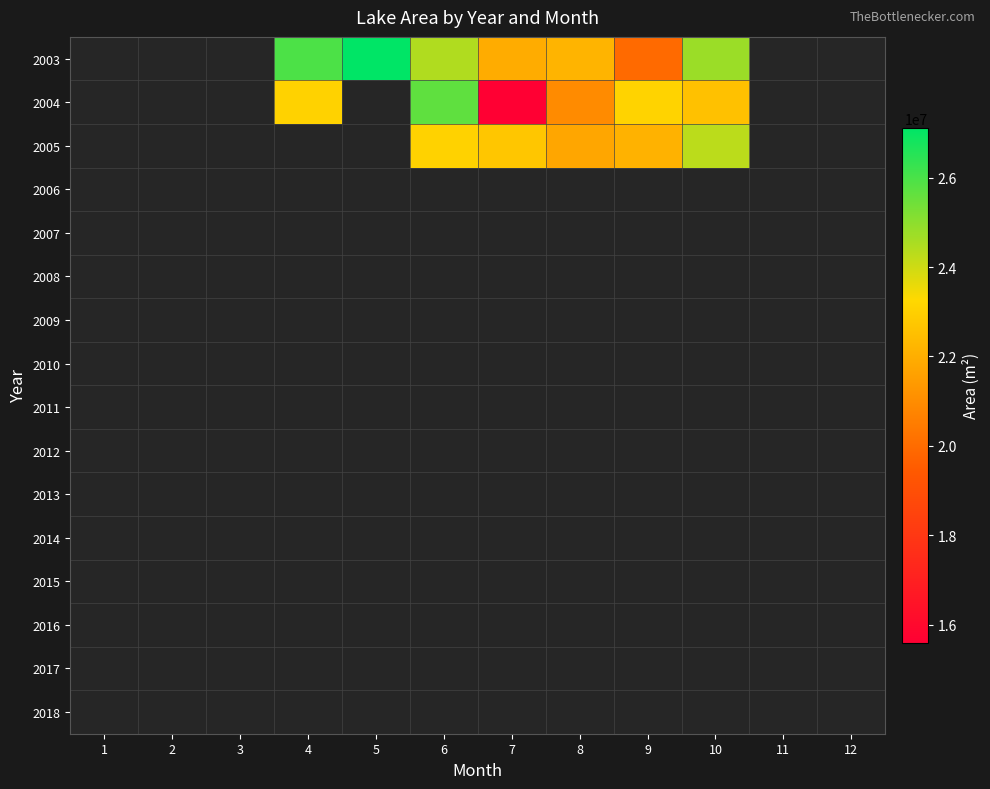

Rank the series at 7 from lowest to highest value.

2004, 2003, 2005, 2006, 2007, 2008, 2009, 2010, 2011, 2012, 2013, 2014, 2015, 2016, 2017, 2018